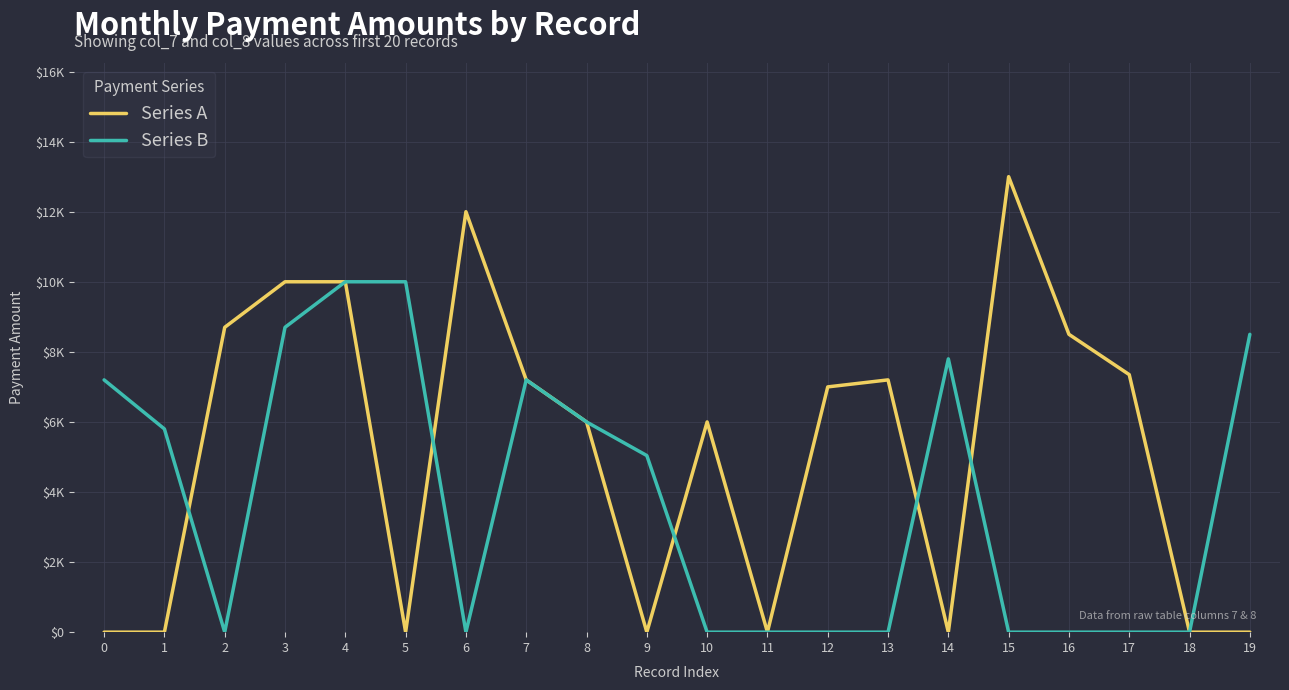

What are all the series names shown in the legend?

Series A, Series B